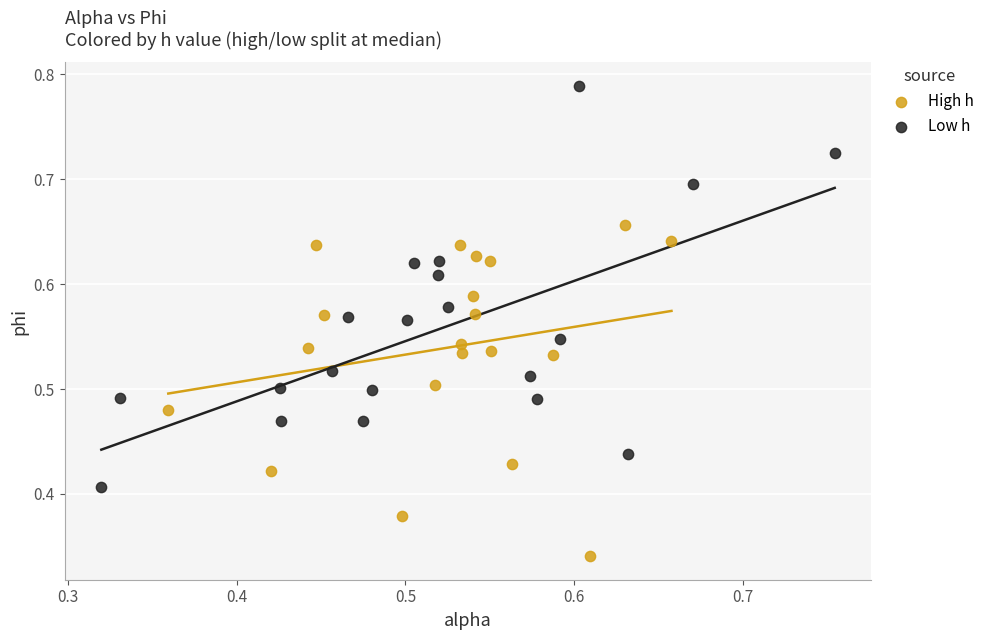

What are all the series names shown in the legend?

High h, Low h